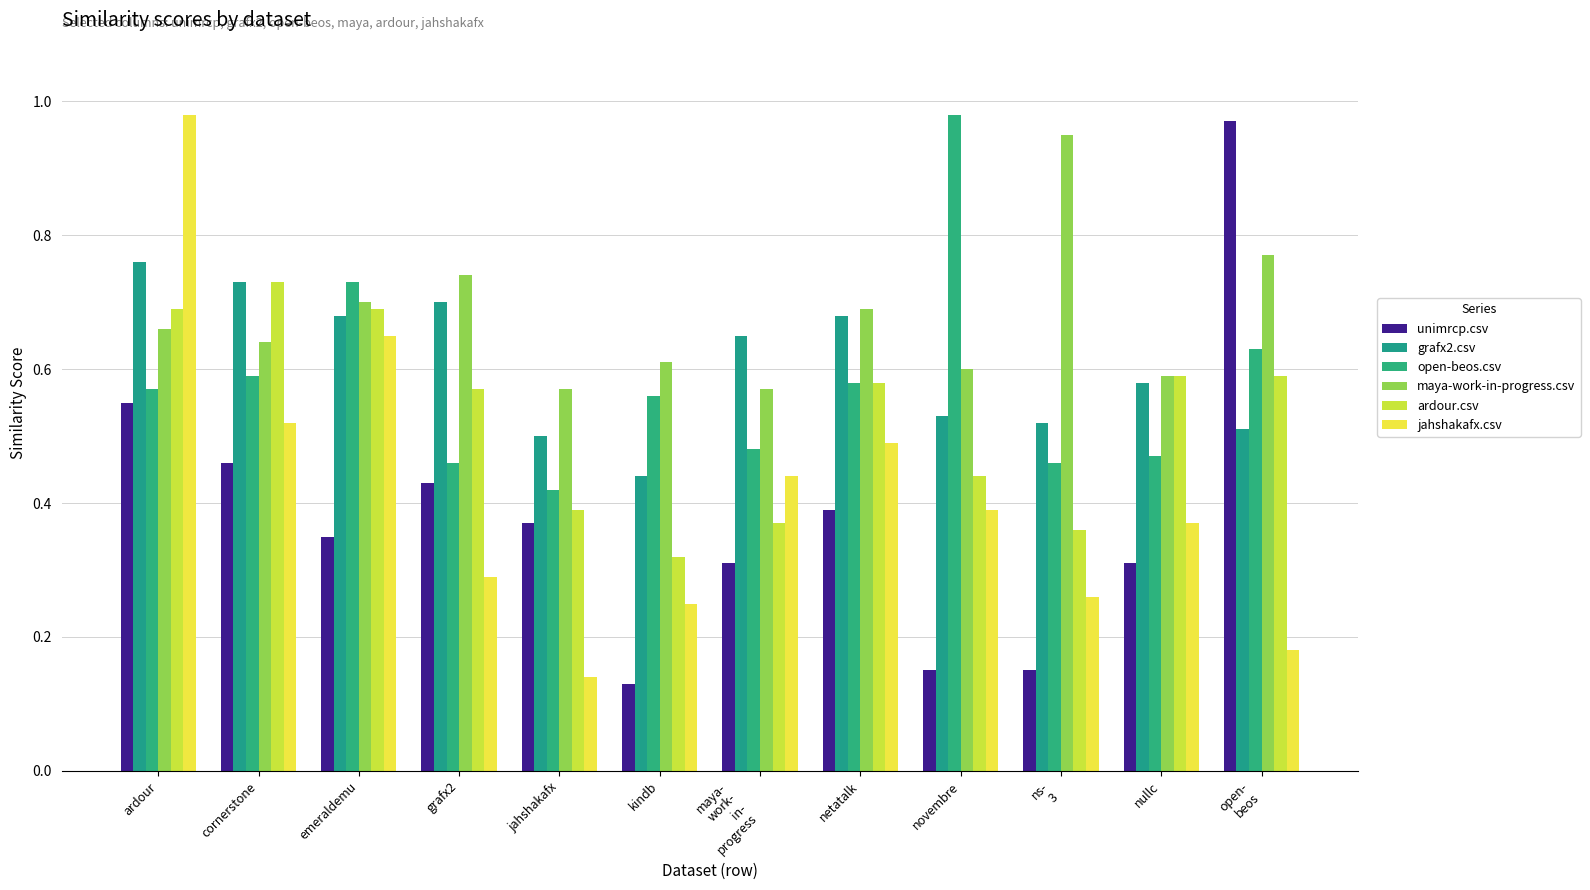

At grafx2, list the series in order from smallest to largest.

jahshakafx.csv, unimrcp.csv, open-beos.csv, ardour.csv, grafx2.csv, maya-work-in-progress.csv